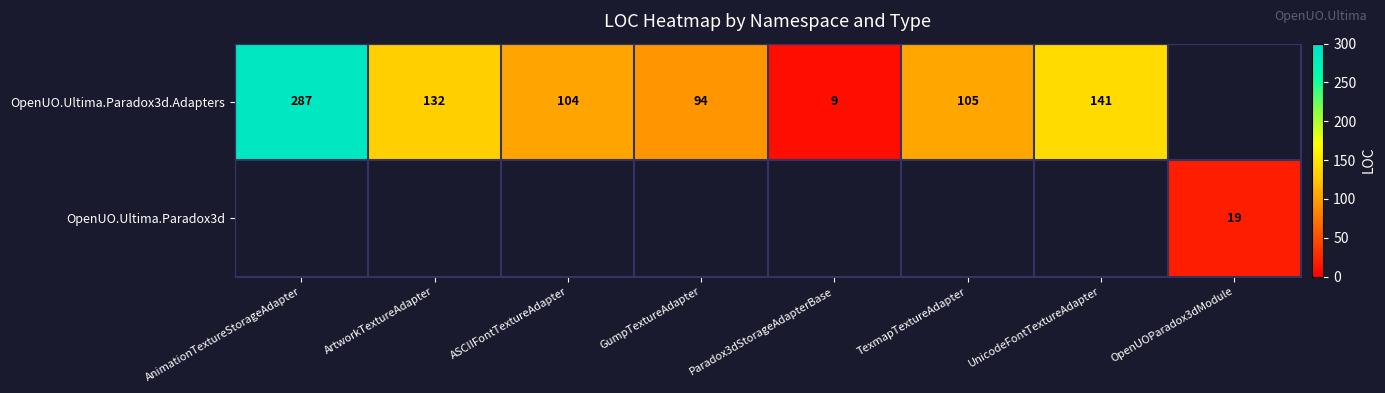

Count the number of categories in the chart.

8